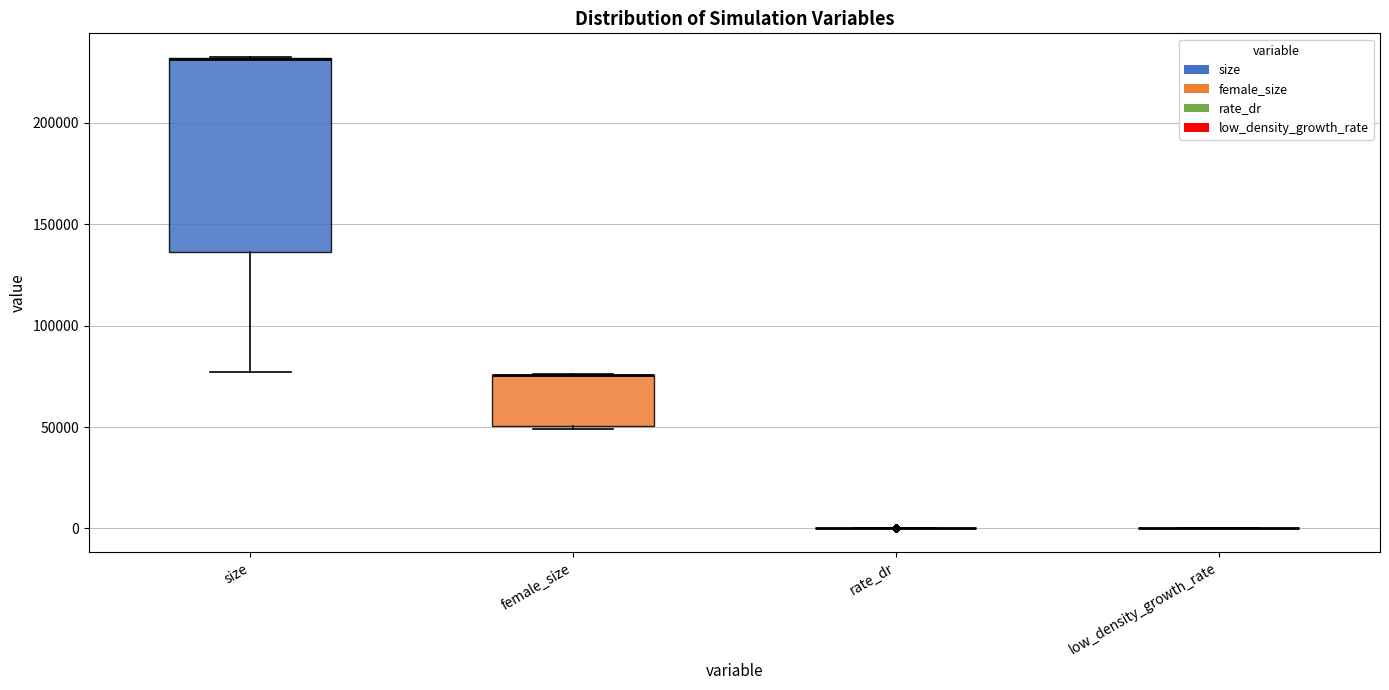

Comparing the boxes themselves (not the whiskers), which one is the tallest?

size